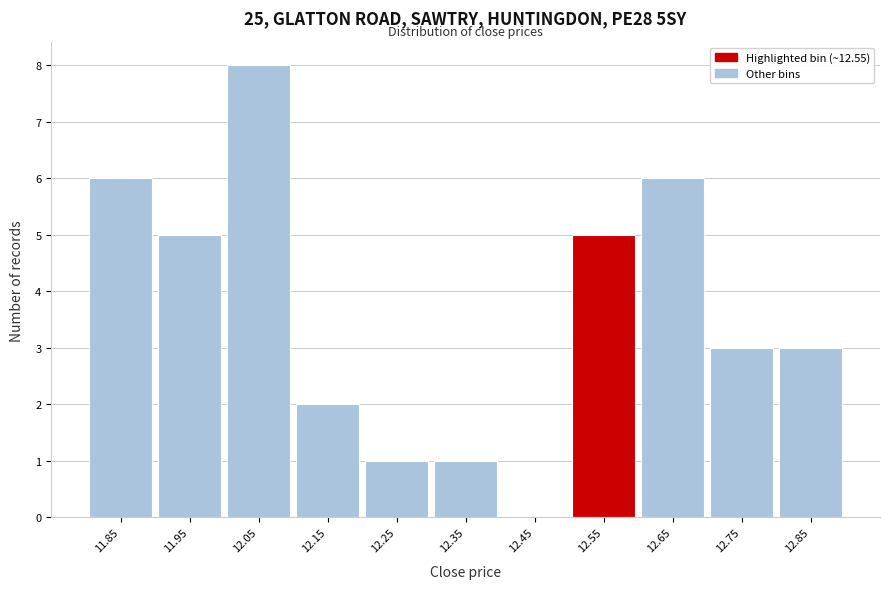

Reading left to right, what are all the values shown in this chart?

11.85=6	11.95=5	12.05=8	12.15=2	12.25=1	12.35=1	12.45=0	12.55=5	12.65=6	12.75=3	12.85=3